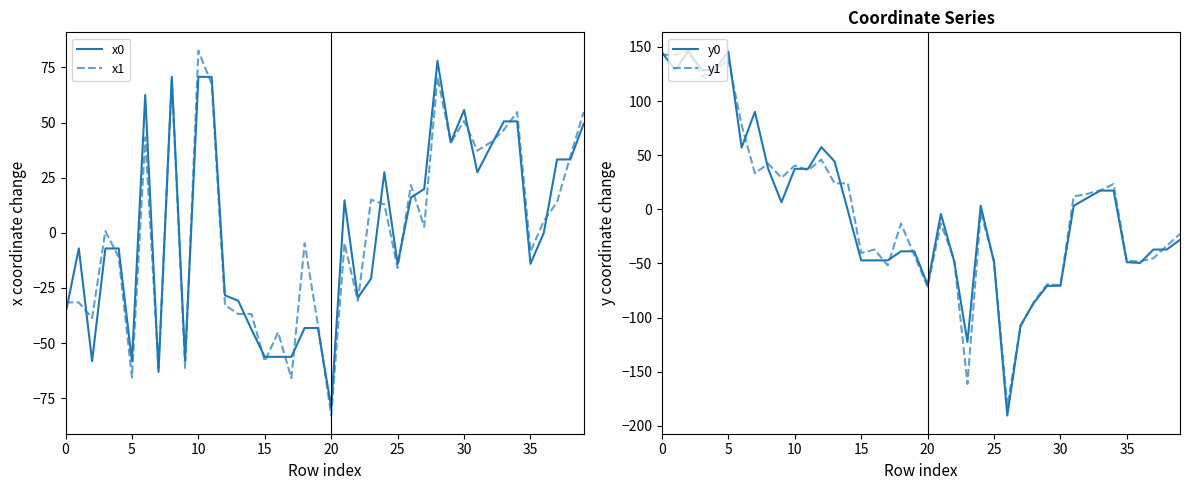

The value of x1 at 25 is -21.9. True or false?

False